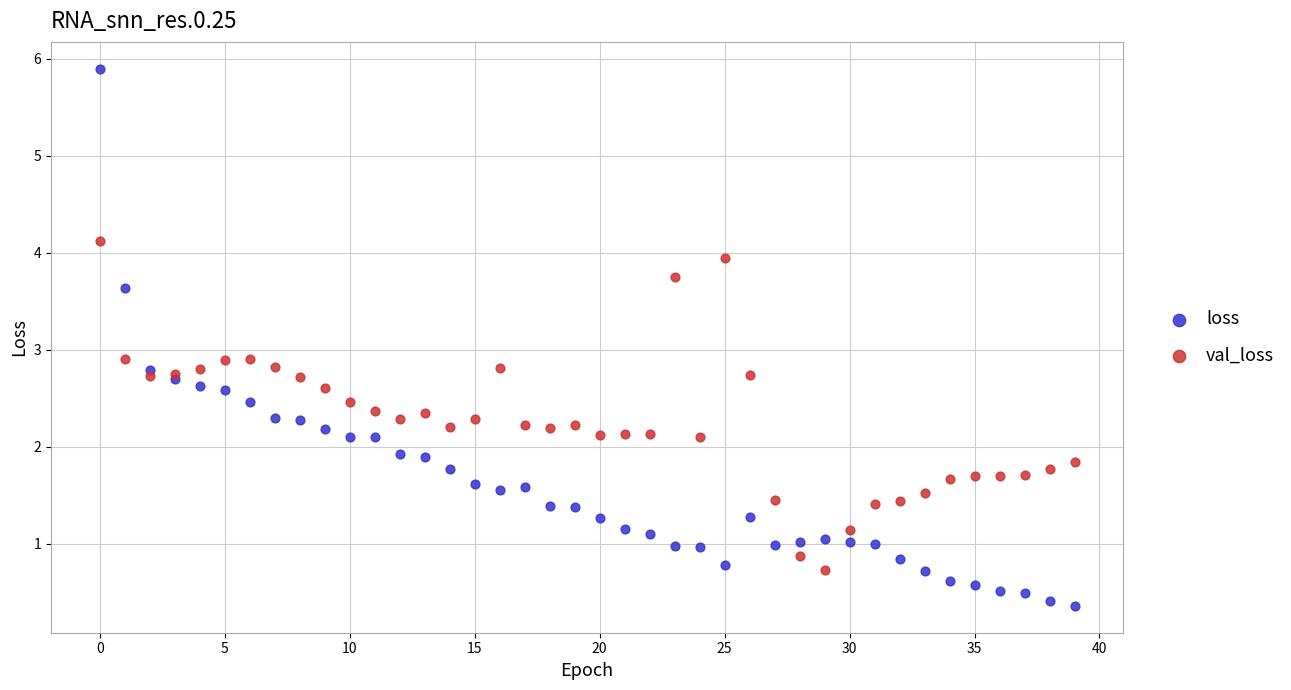

Which series contains the highest Y value?

loss